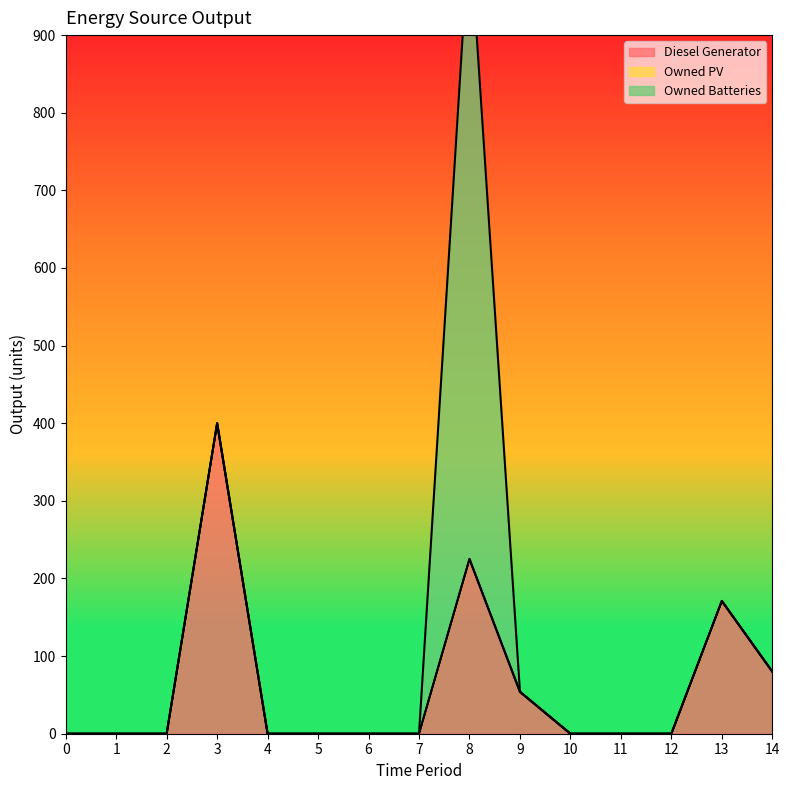

What is the sum of the Diesel Generator values at 8 and 7?

225